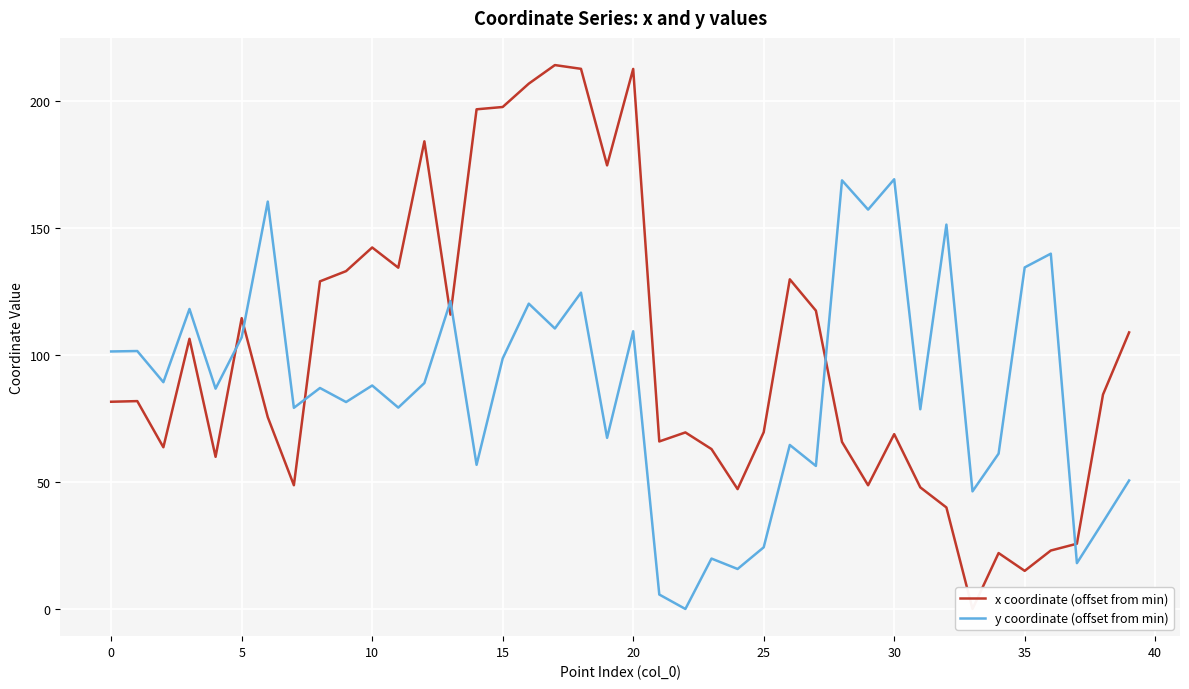

What is the sum of all x coordinate (offset from min) values?

4001.8